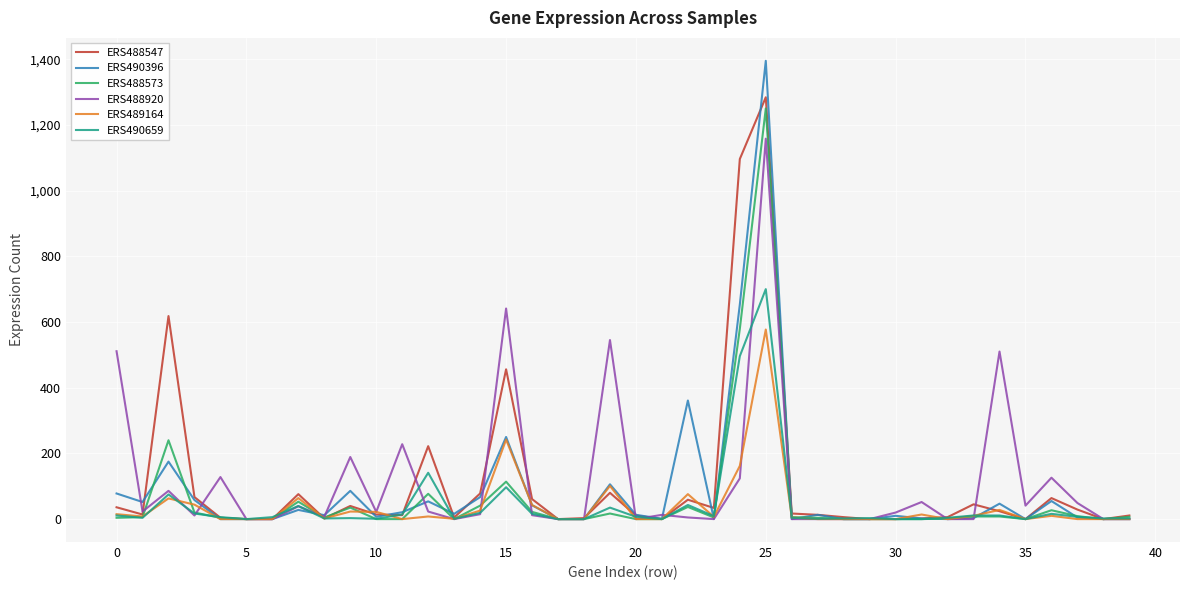

What is the highest value of the ERS488573 series?

1250